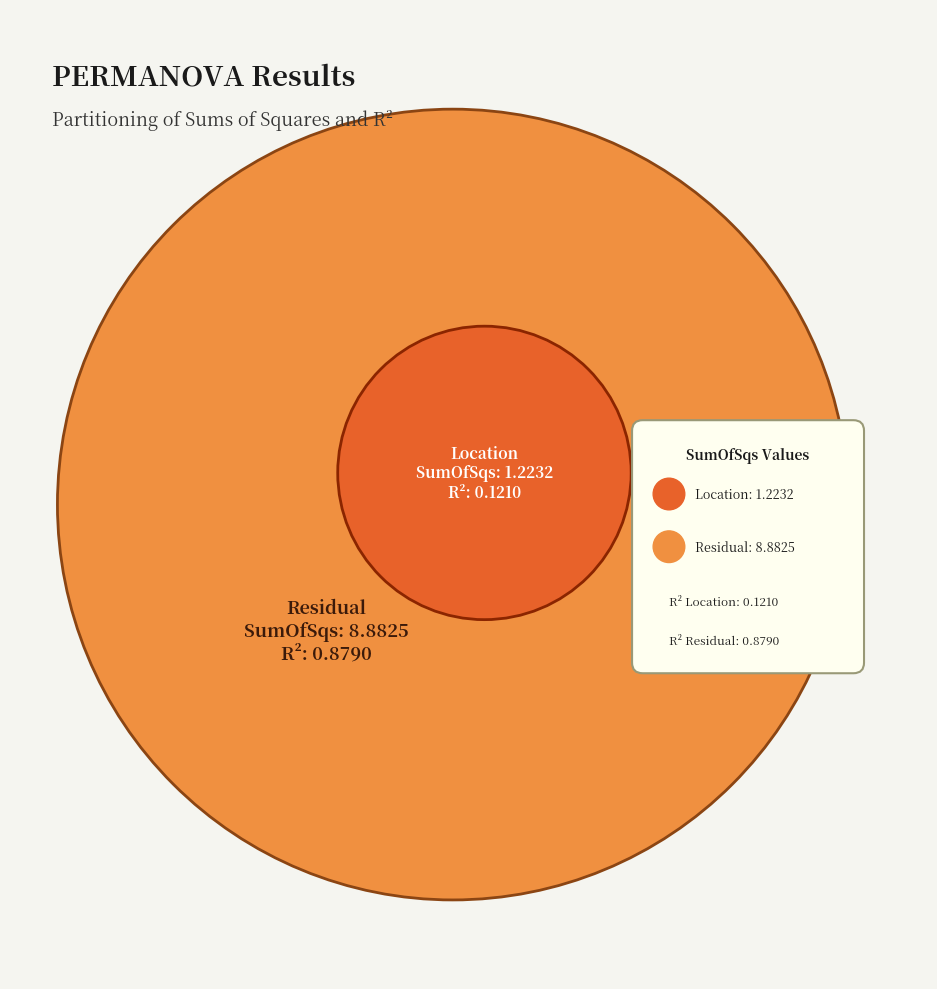

Reading right to left, what are all the values shown in this chart?

SumOfSqs: Residual=8.9	Location=1.2
R2: Residual=0.9	Location=0.1